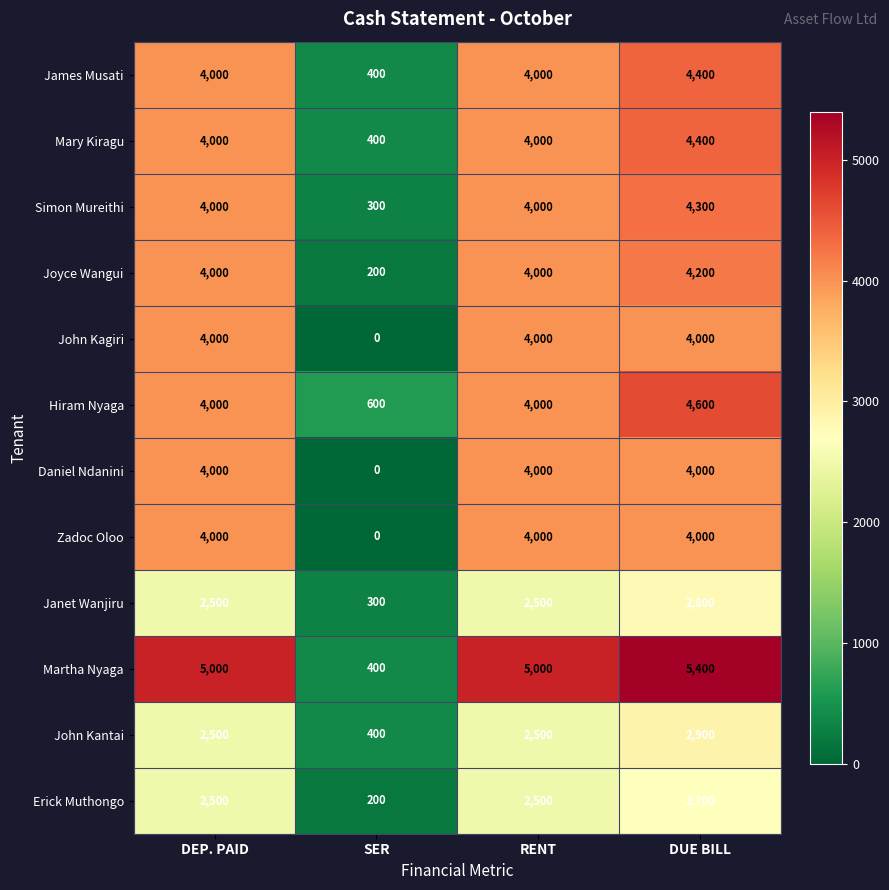

What is the total value across all series at SER?

3200